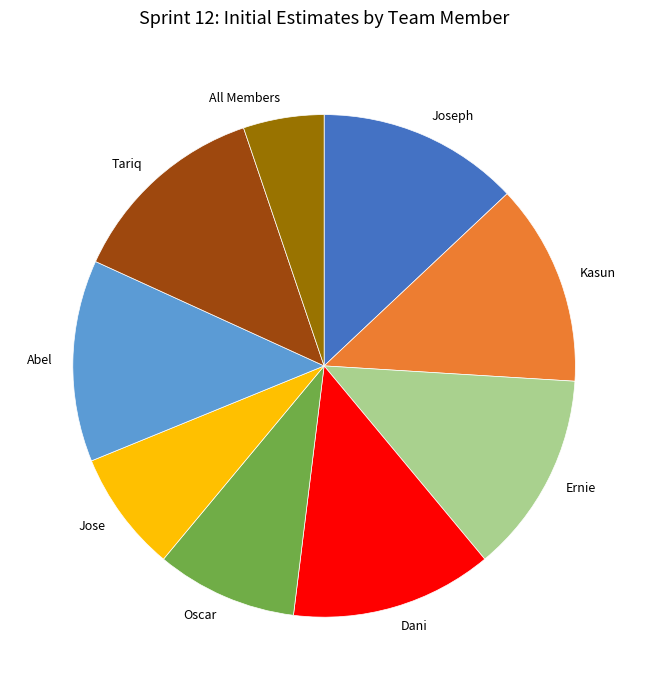

The Kasun slice represents 18% of the pie. True or false?

False